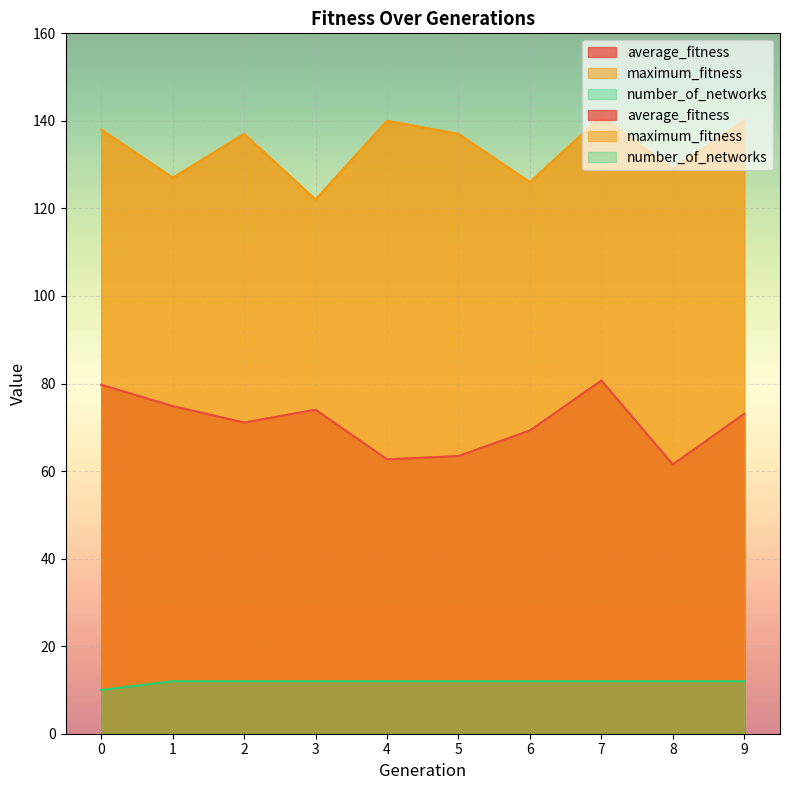

At which category is the sum across all series the highest?

7